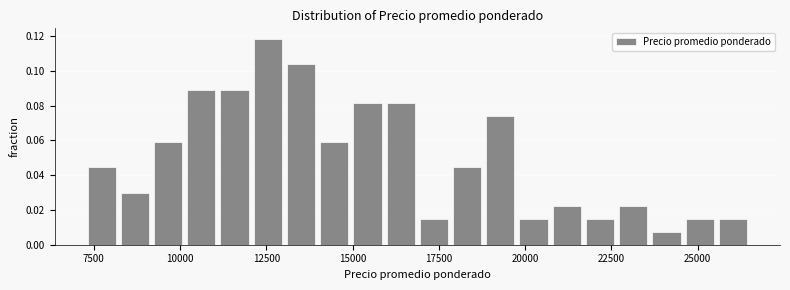

Read against the x-axis, roughly where is the centre of the tallest bar?

12500